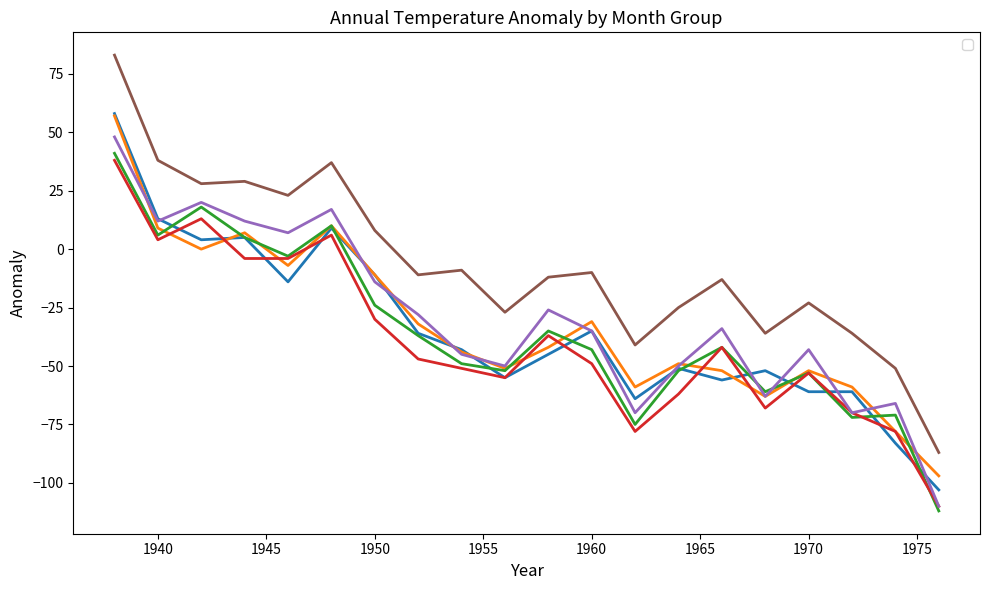

At how many categories does at least one series exceed 21?

6